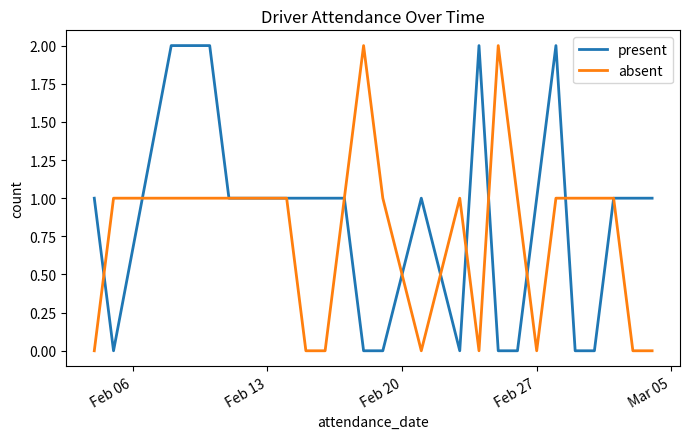

How many lines are shown in the chart?

2